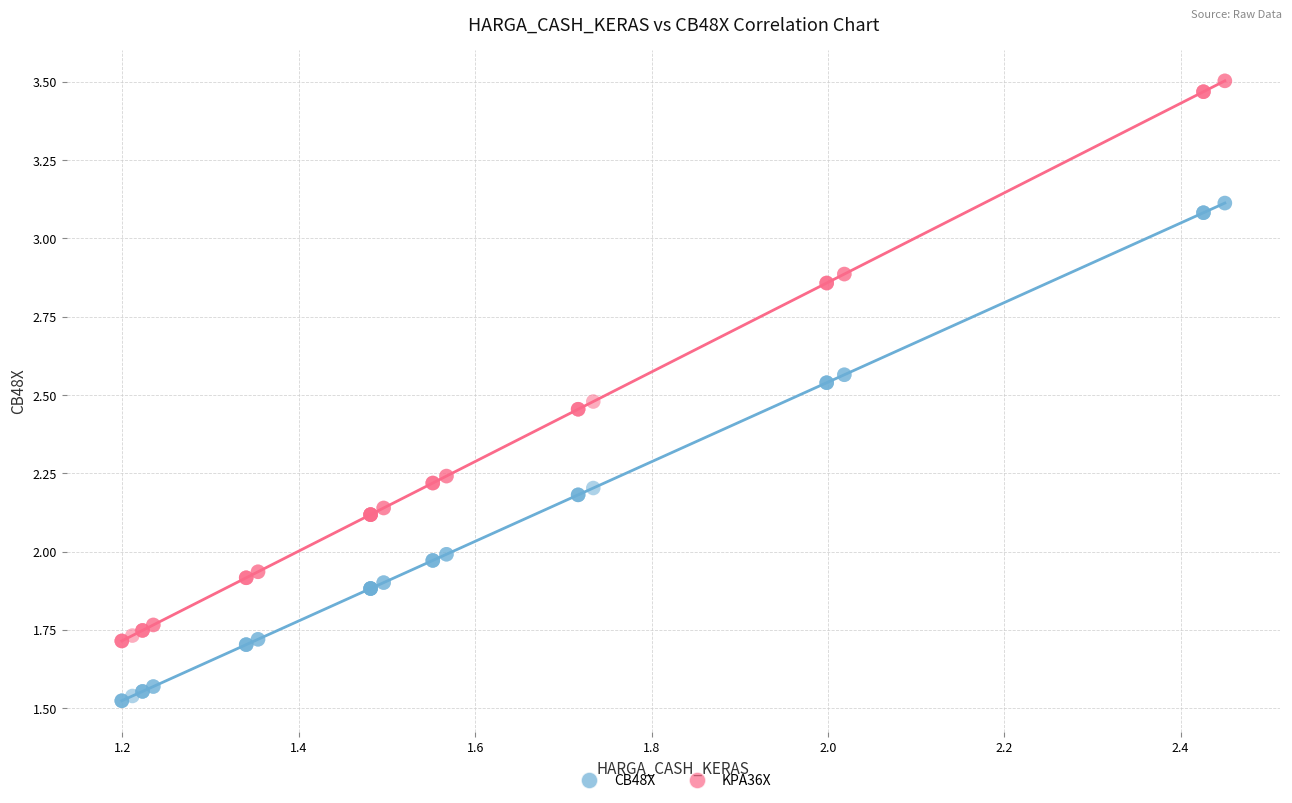

Which series contains the highest Y value?

KPA36X